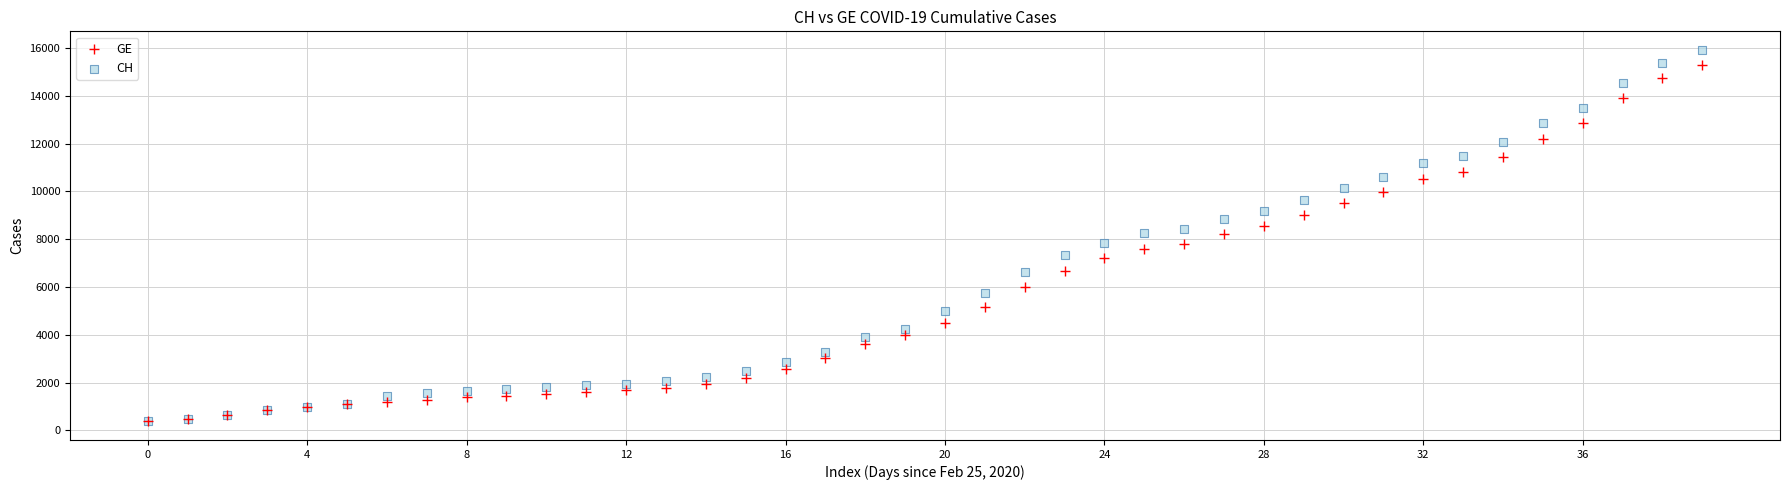

What are all the series names shown in the legend?

GE, CH